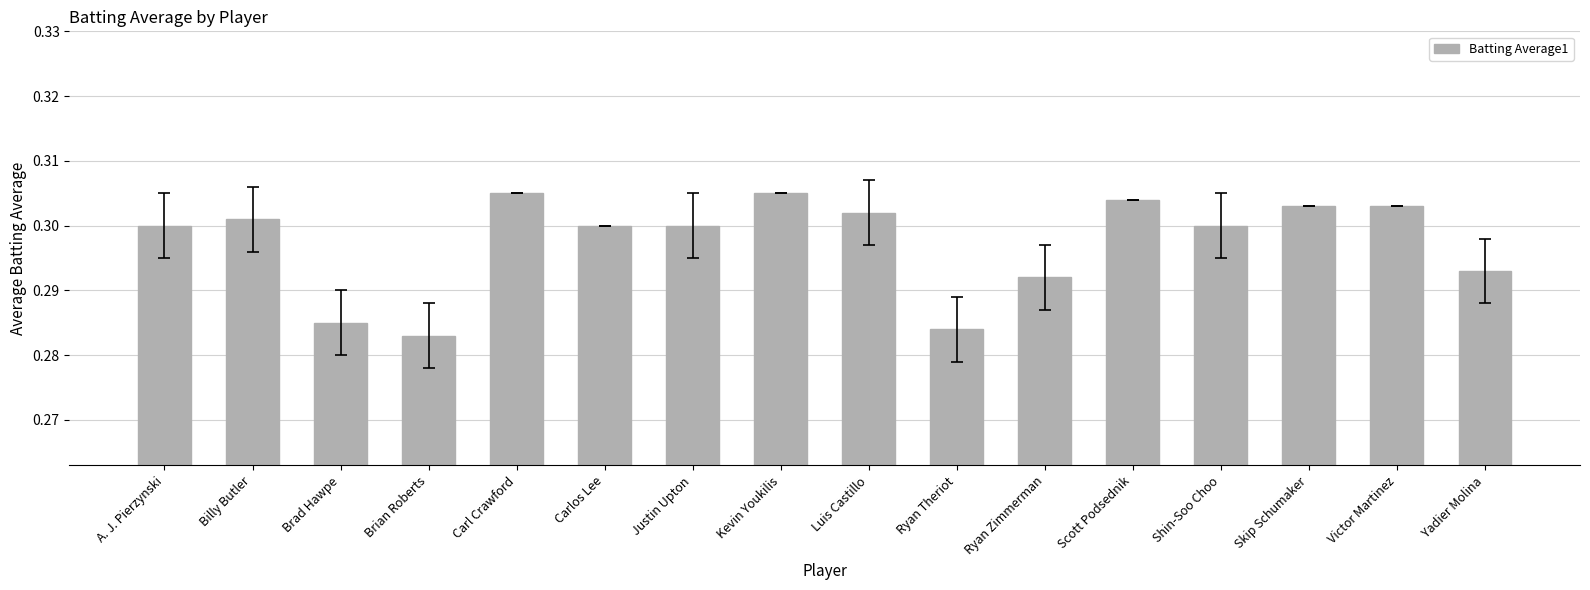

Which has a higher value, Skip Schumaker or A. J. Pierzynski?

Skip Schumaker